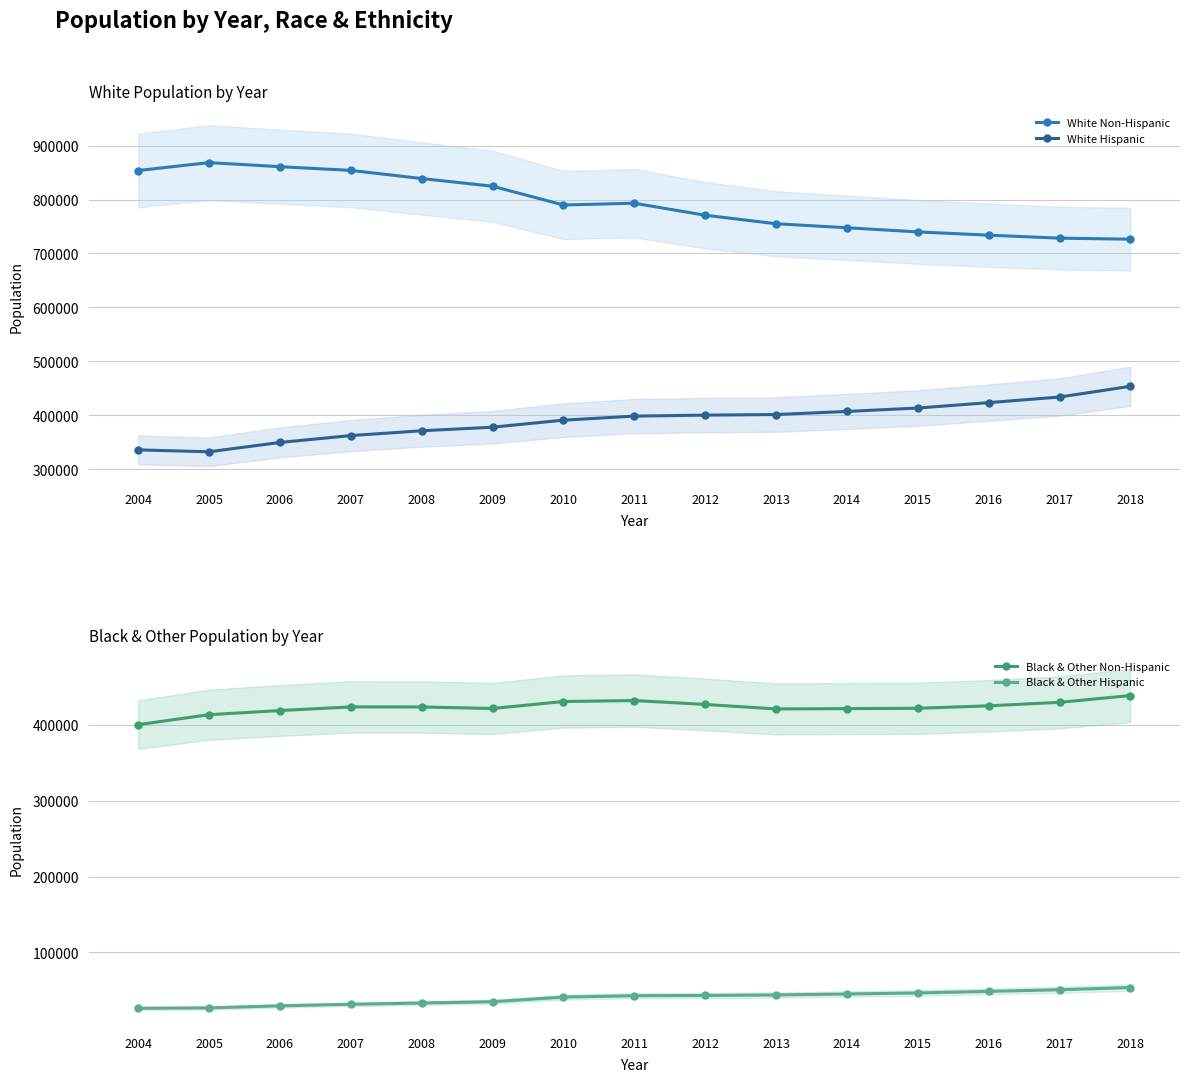

What value does the Black & Other Non-Hispanic series have at 2008?

423583